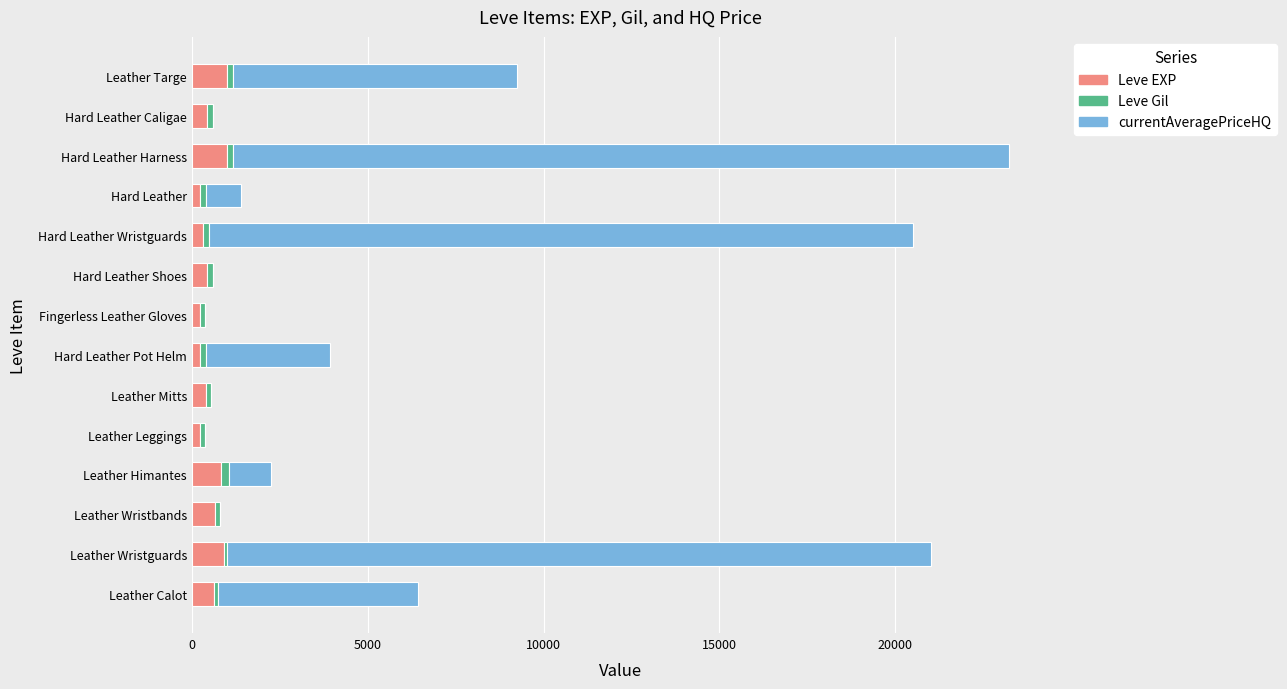

What is the highest value of the Leve EXP series?

990